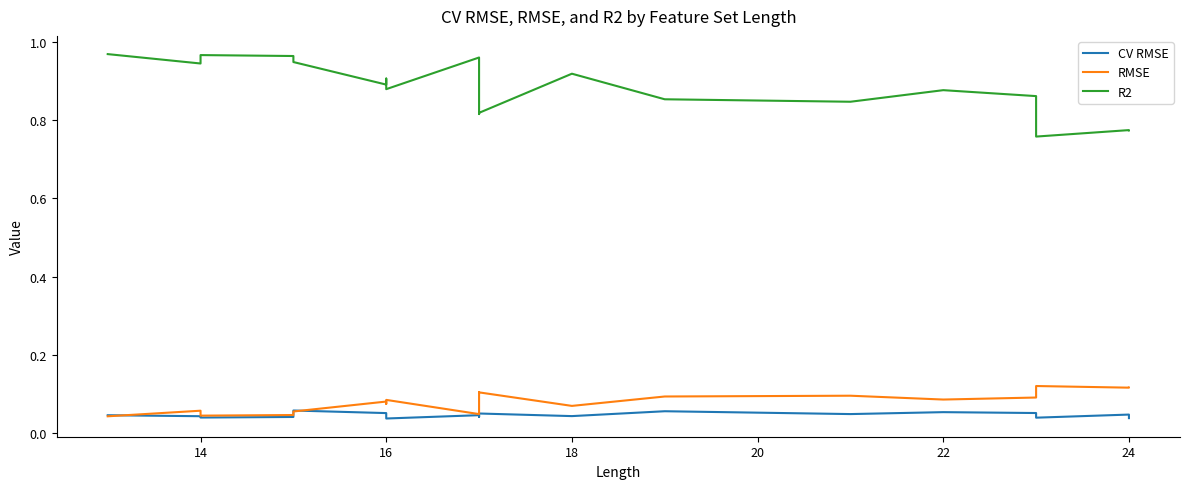

What is the difference between the maximum and second lowest values in the RMSE series?

0.1